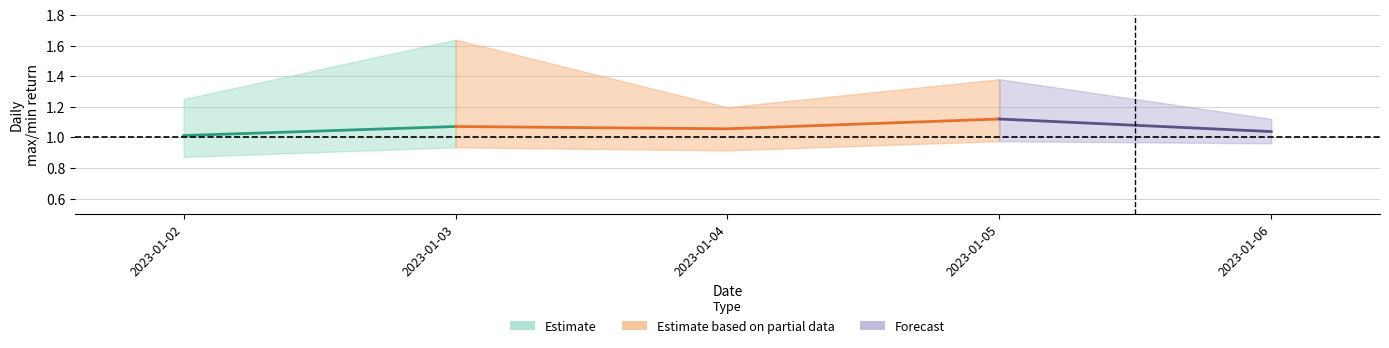

Reading left to right, extract all data points from this chart.

min_return: 0.9	0.9	0.9	1.0	1.0
max_return: 1.2	1.6	1.2	1.4	1.1
center: 1.0	1.1	1.1	1.1	1.0